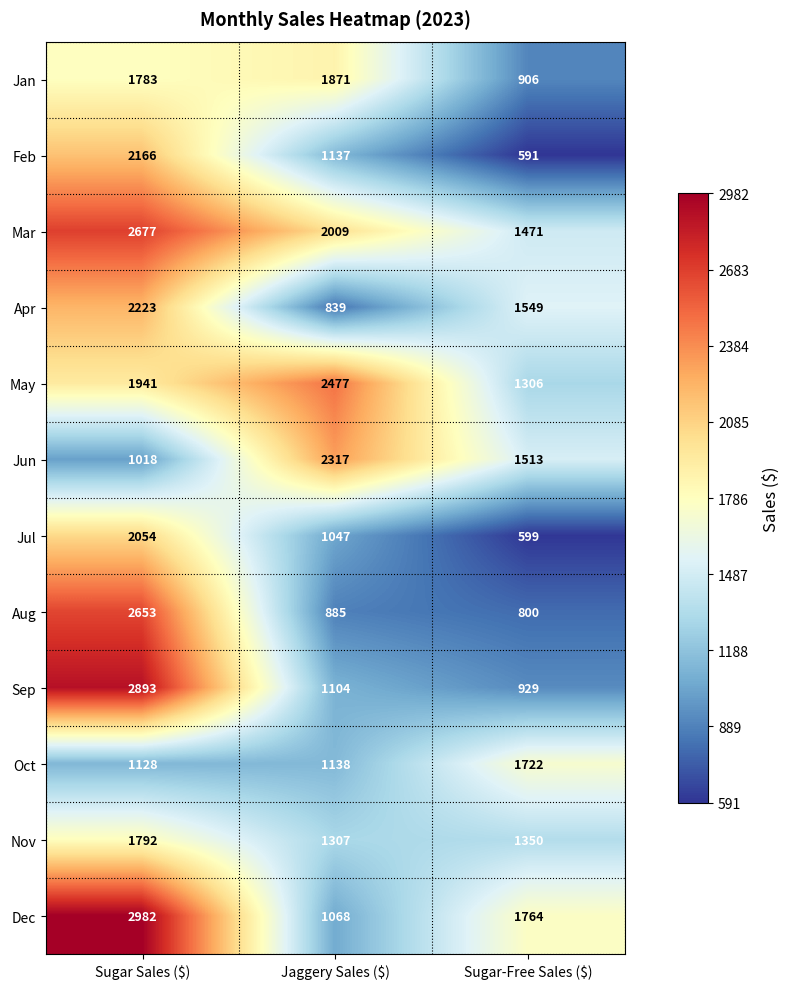

Between Sugar Sales ($) and Jaggery Sales ($), which series saw the biggest shift?

Dec